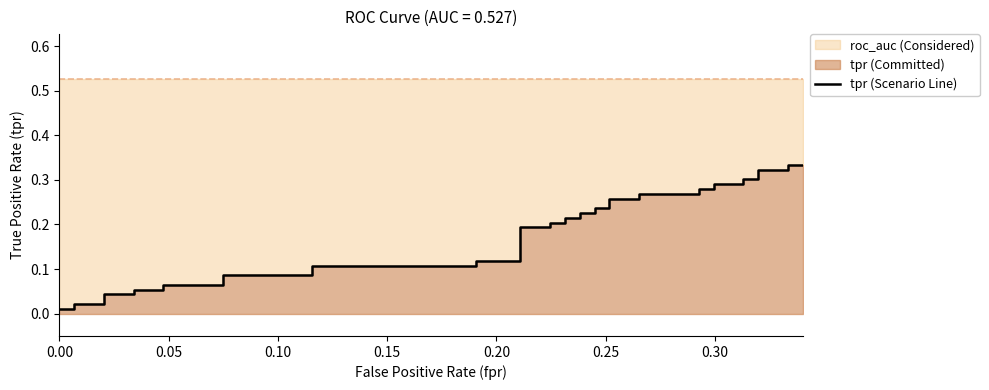

True or false: there are more than 2 points higher than both neighbors.

False